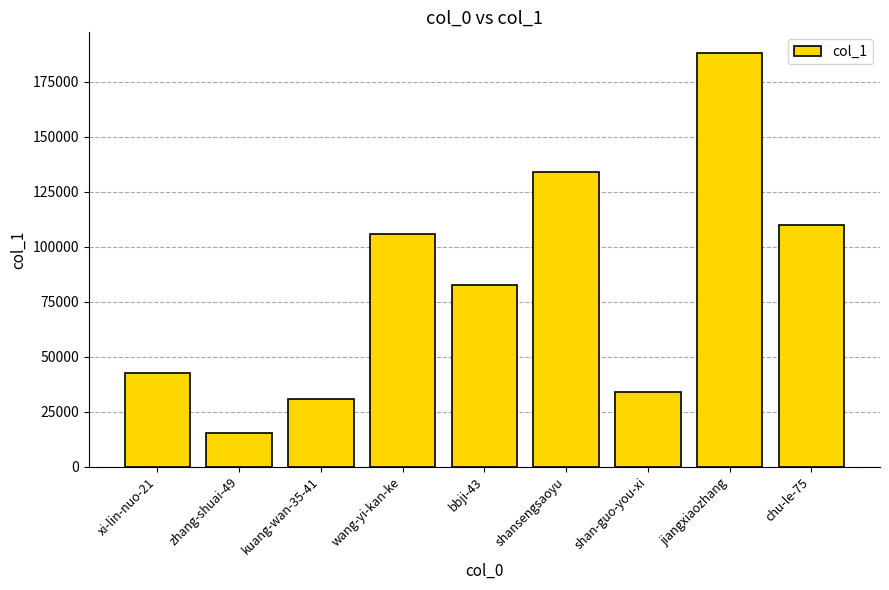

What value does the data have at kuang-wan-35-41, to the nearest 100?

30900